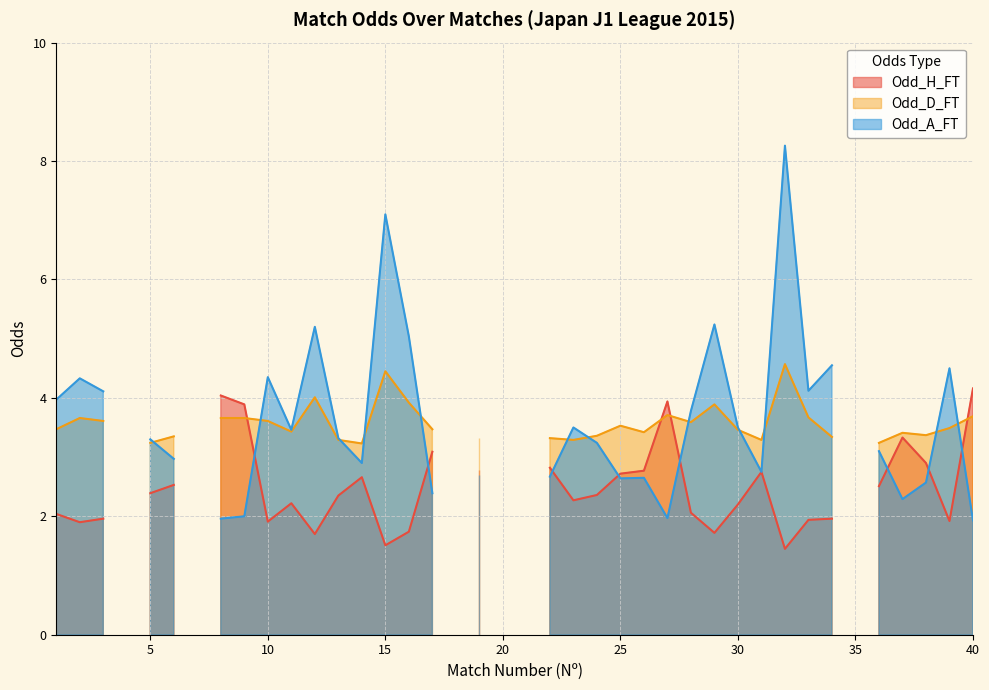

The value of Odd_A_FT at 18 is 0.0. True or false?

True